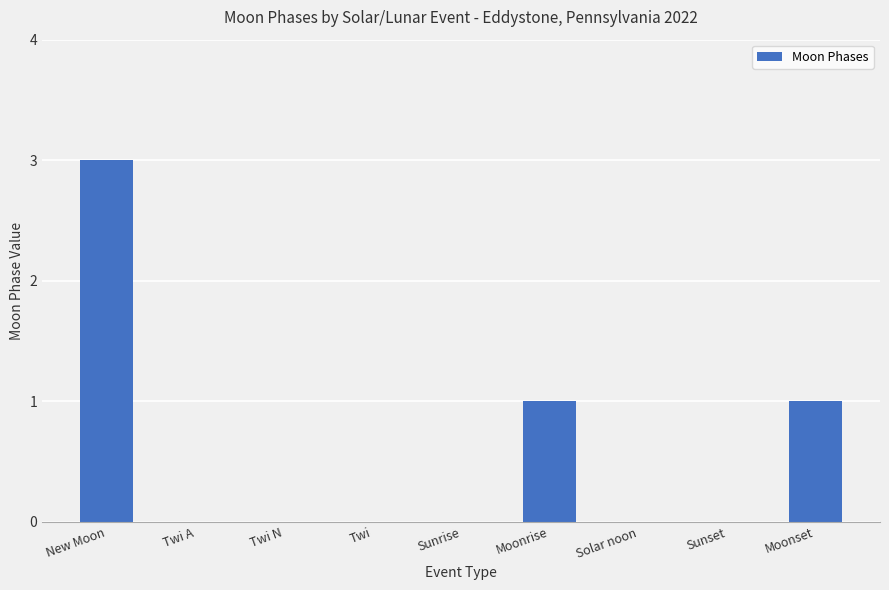

Between Solar noon and Moonset, which is larger?

Moonset